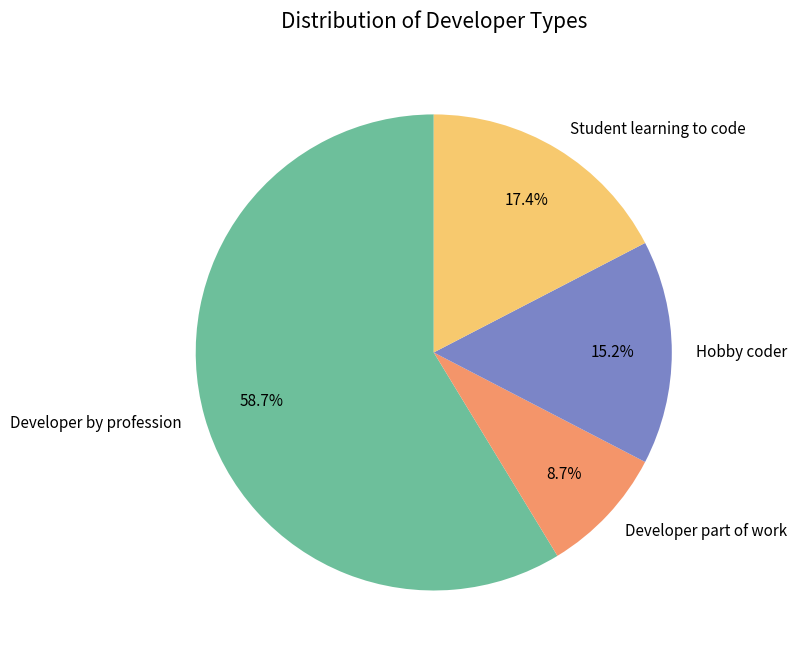

How many slices are in this pie chart?

4